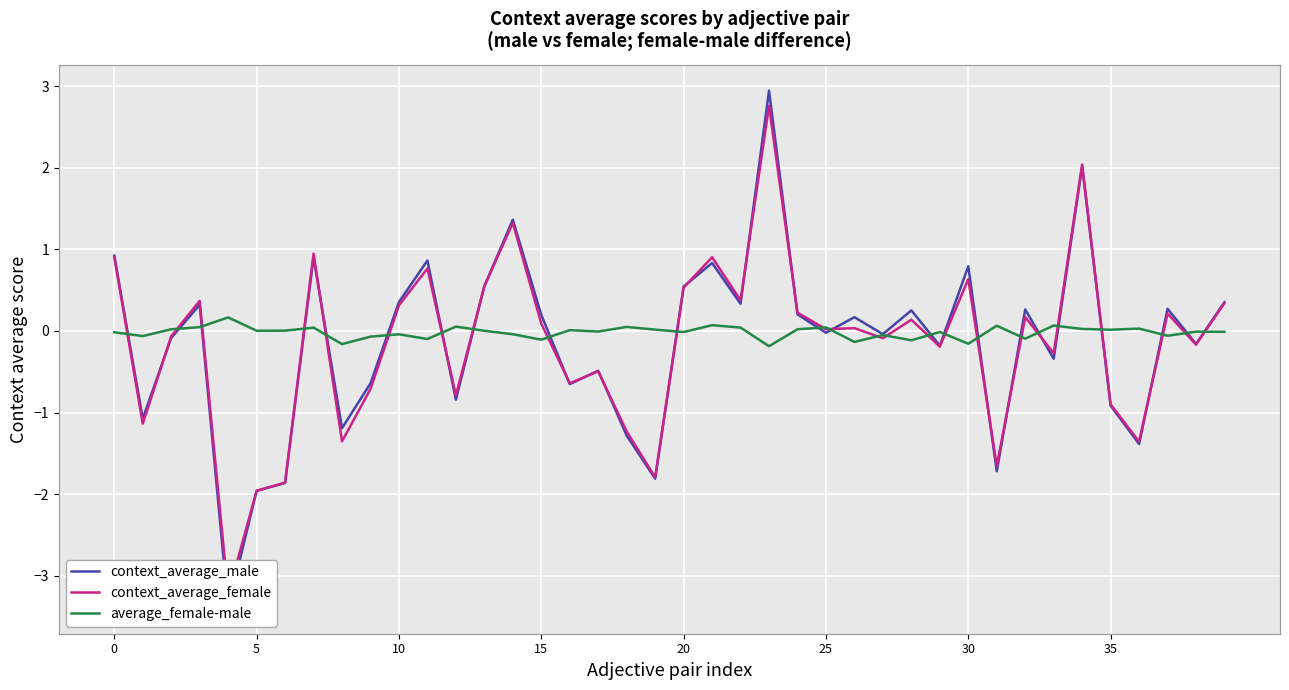

Is the value of context_average_male at 0 greater than the value of average_female-male at 26?

Yes